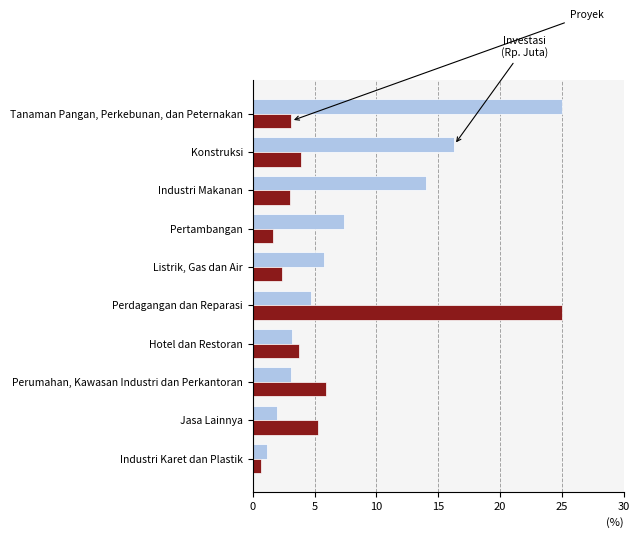

What is the greatest value displayed?

25.0